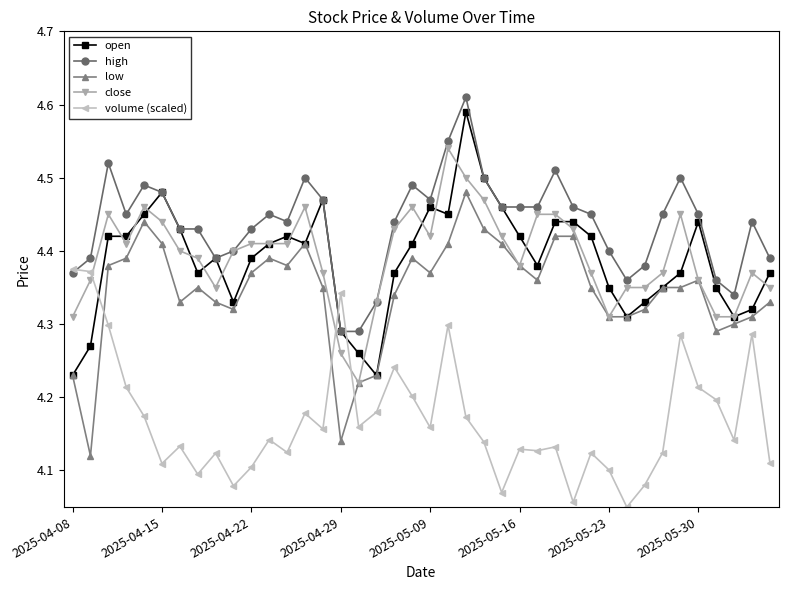

How many close values are between 4 and 5?

40